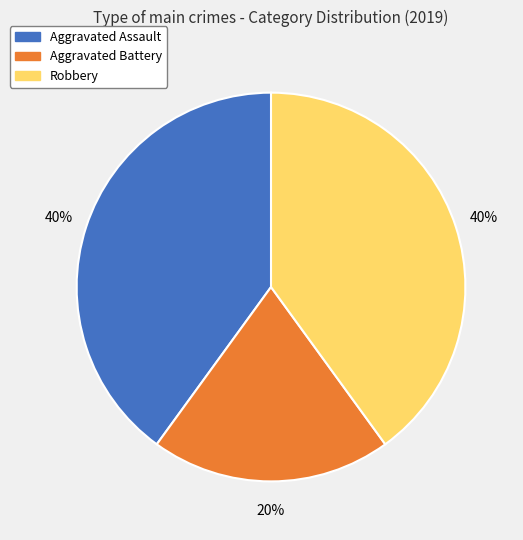

Is Robbery the majority of the pie?

No